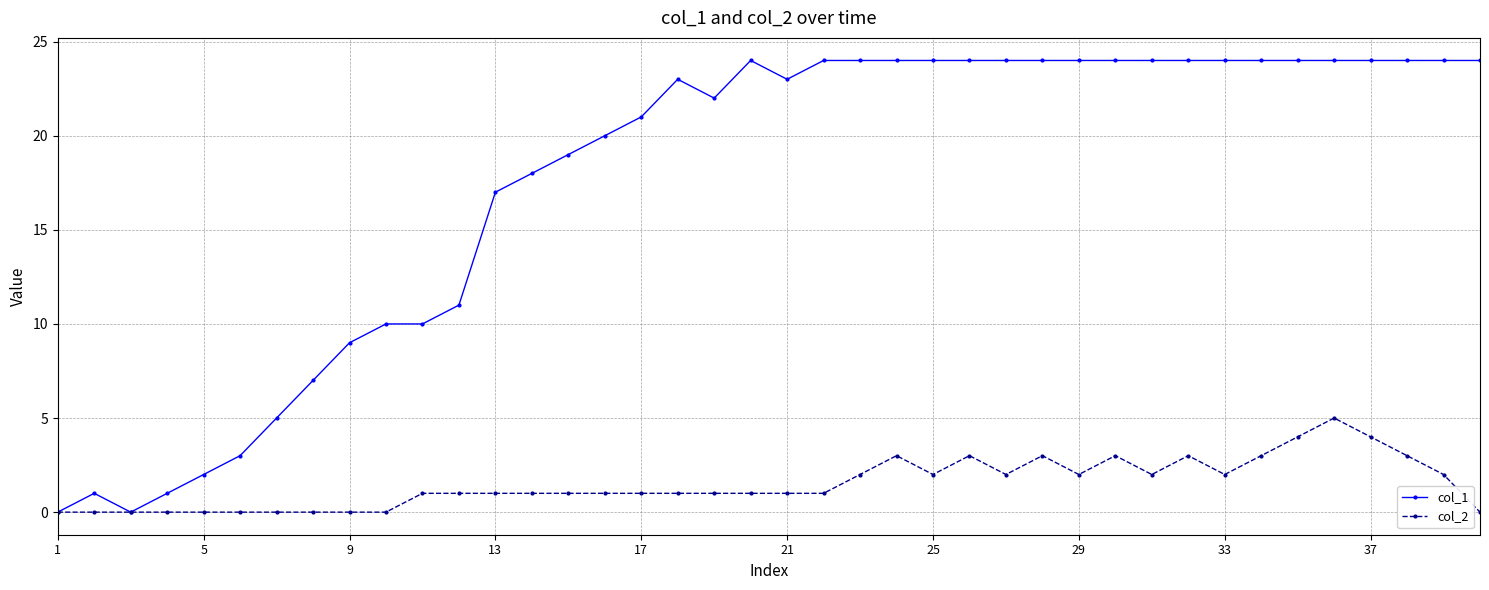

Which series has the widest spread of values?

col_1